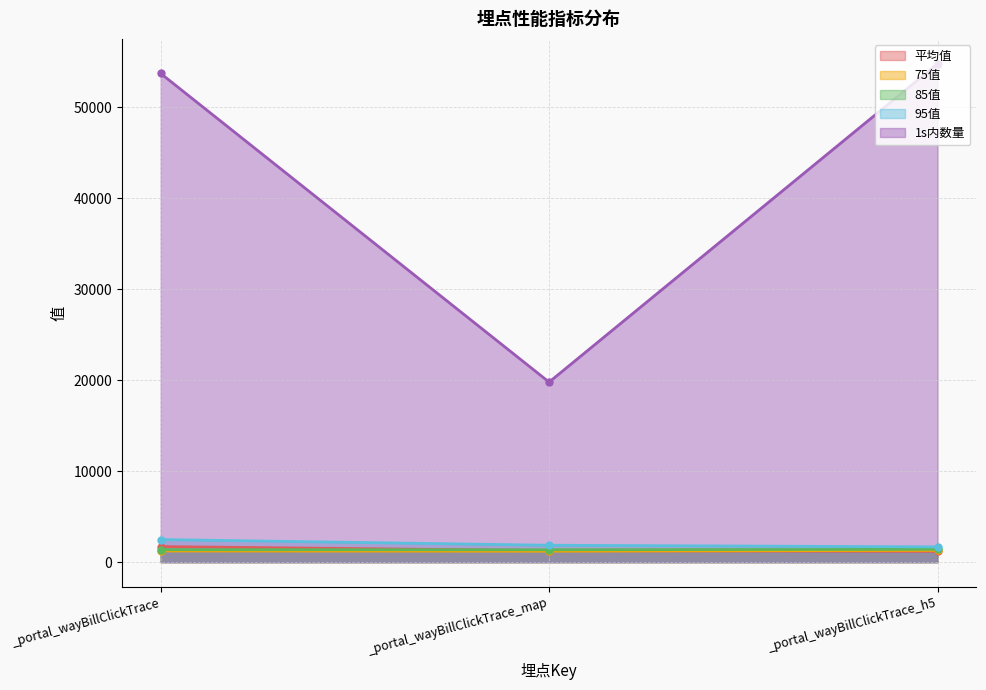

At _portal_wayBillClickTrace, list the series in order from smallest to largest.

75值, 85值, 平均值, 95值, 1s内数量